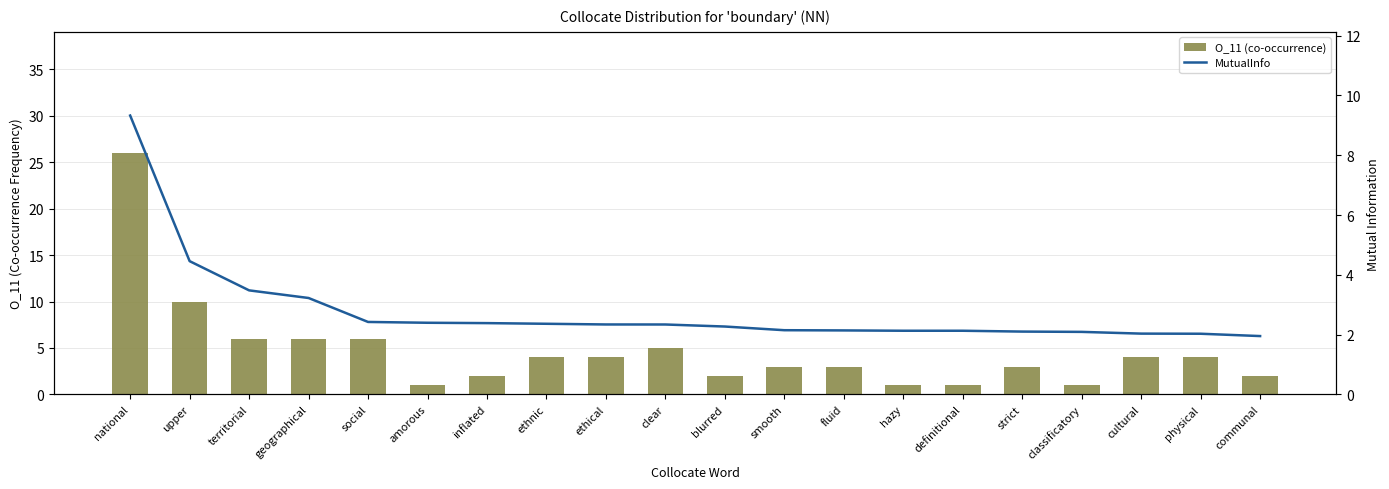

Are the bars grouped side by side (vs. stacked)?

Yes